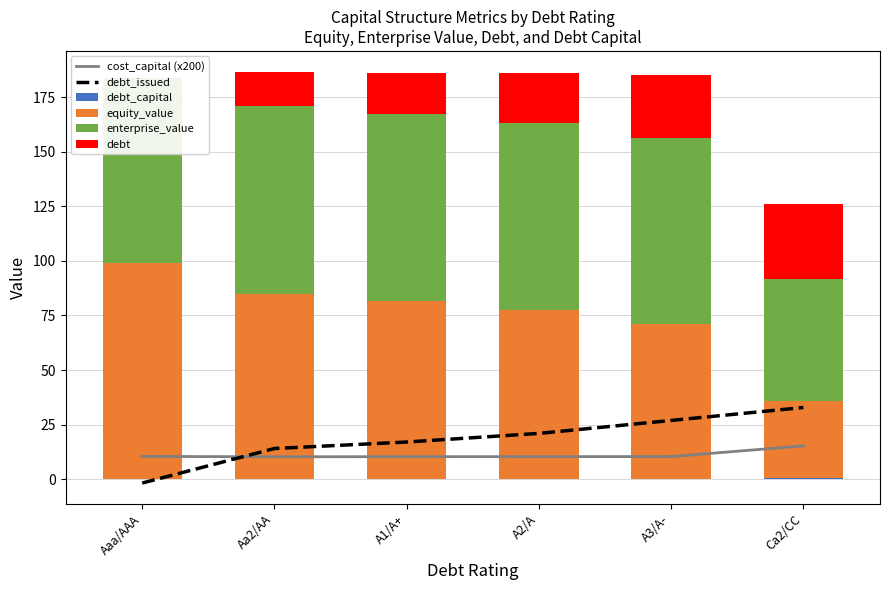

List the labels in order of debt_capital value, smallest first.

Aaa/AAA, Aa2/AA, A1/A+, A2/A, A3/A-, Ca2/CC